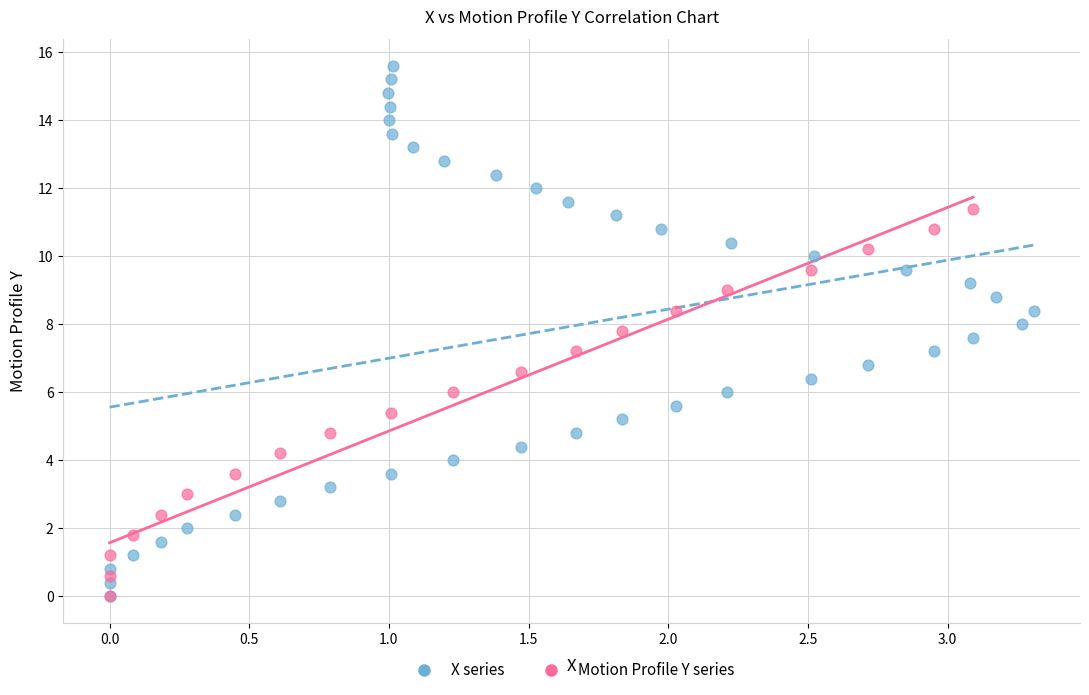

Which series contains the highest Y value?

X series